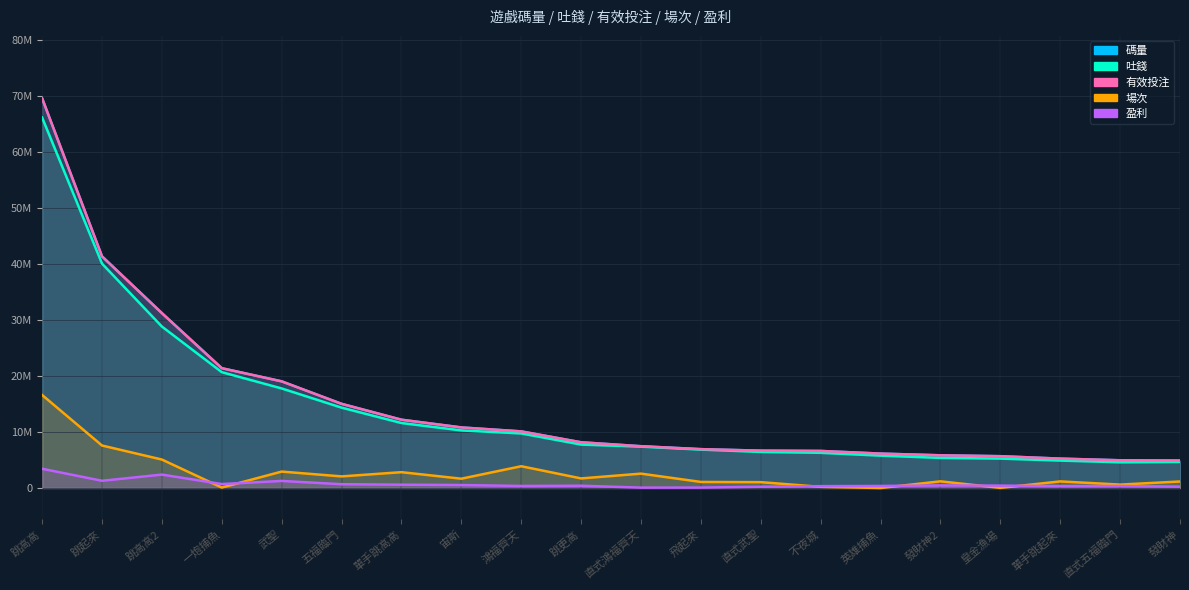

Between which two adjacent categories do 場次 and 盈利 first intersect?

跳高高2 and 一炮捕魚